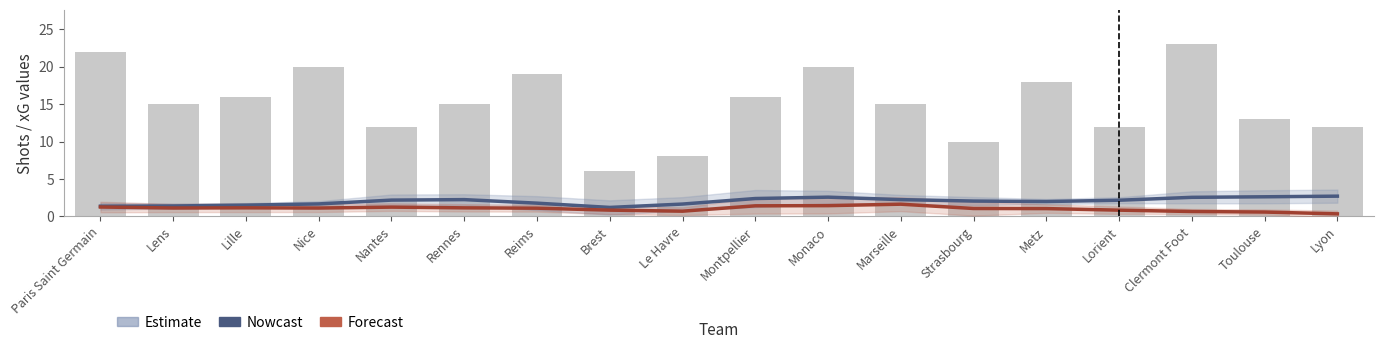

Which category has the lowest value across all series?

Lyon